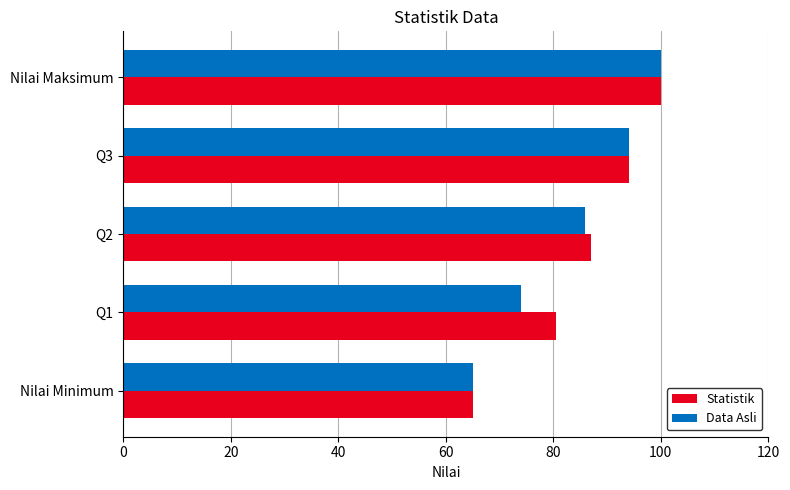

Is it true that Data Asli equals 58.8 at Nilai Maksimum?

False